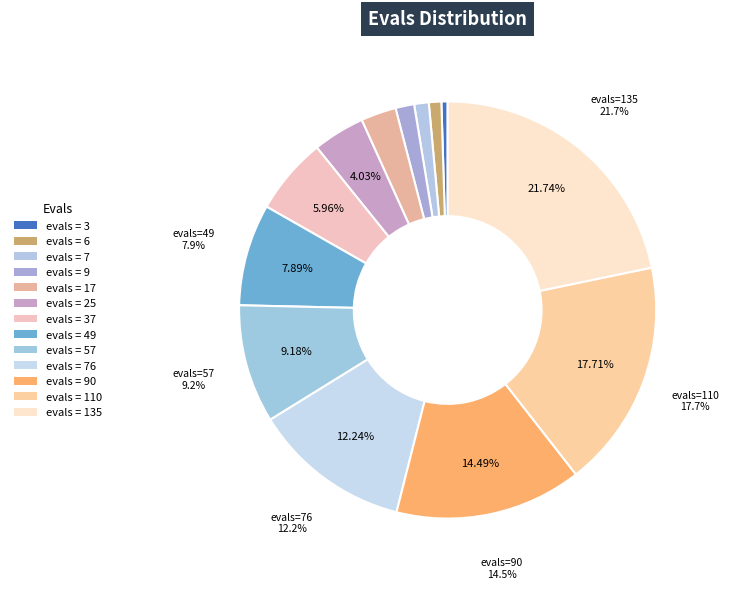

What percentage is NOT represented by 76?

87.8%